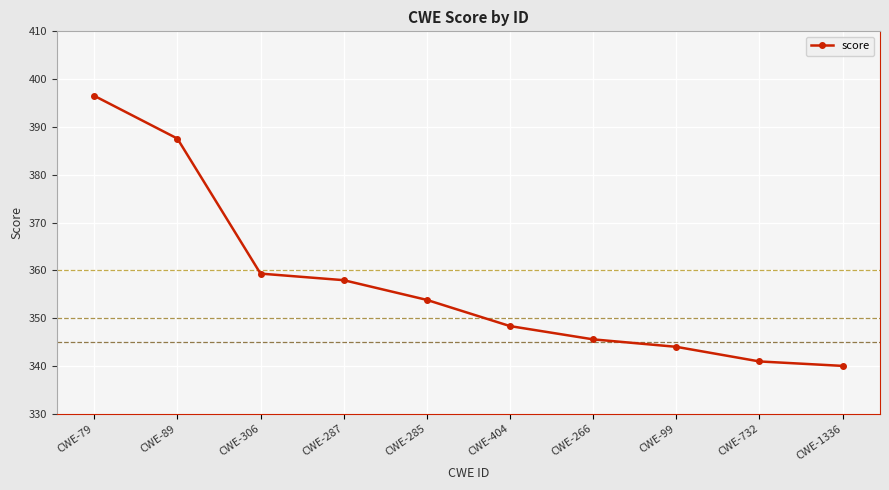

Reading left to right, transcribe all the data shown in this chart.

396.5	387.6	359.3	358.0	353.8	348.4	345.6	344.0	341.0	340.0